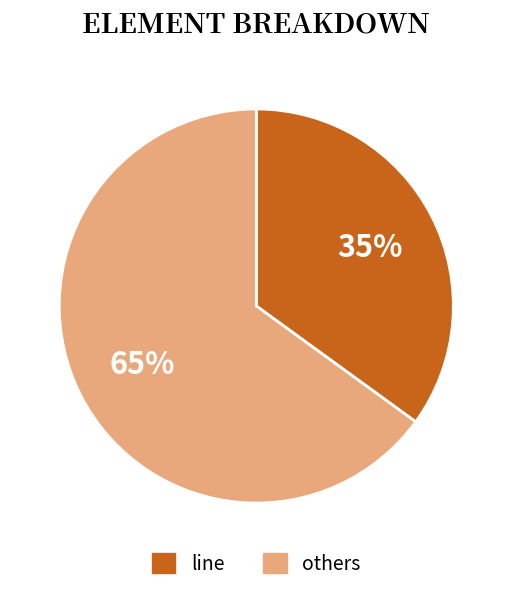

To the nearest percent, what is the difference between the largest and smallest slice percentages?

30%